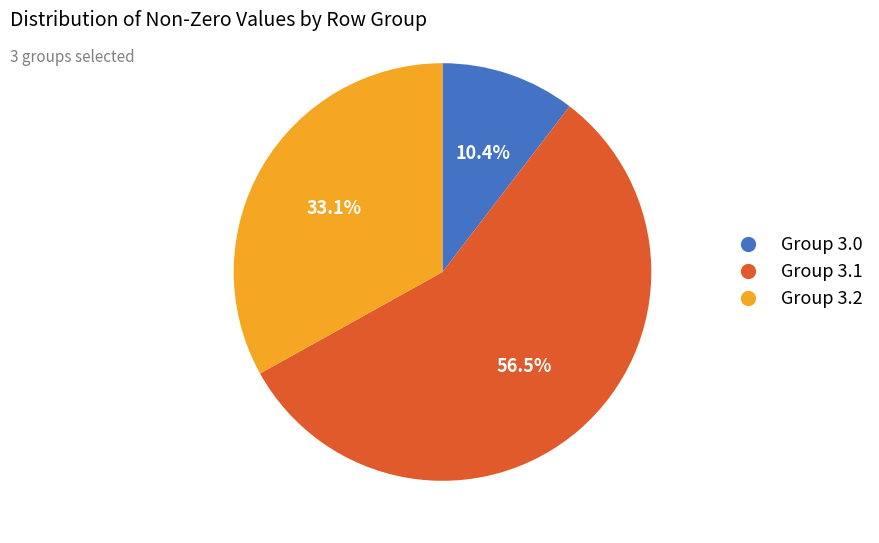

Is there a majority slice in this chart?

Yes